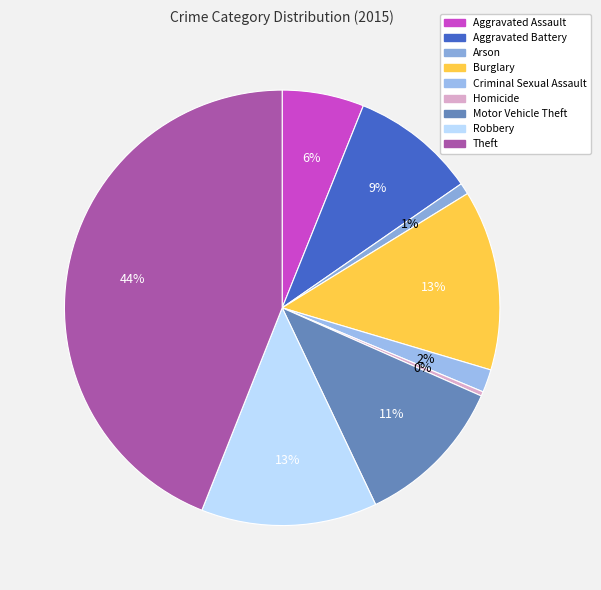

Combined, do Aggravated Assault and Motor Vehicle Theft account for over 50%?

No